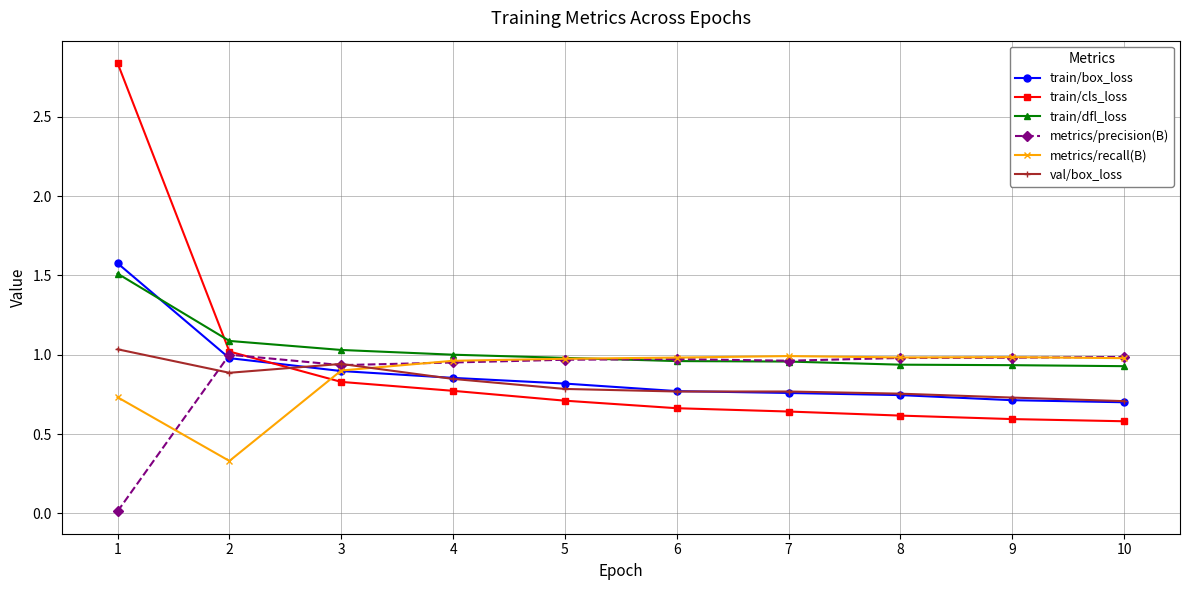

Count the number of categories in the chart.

10